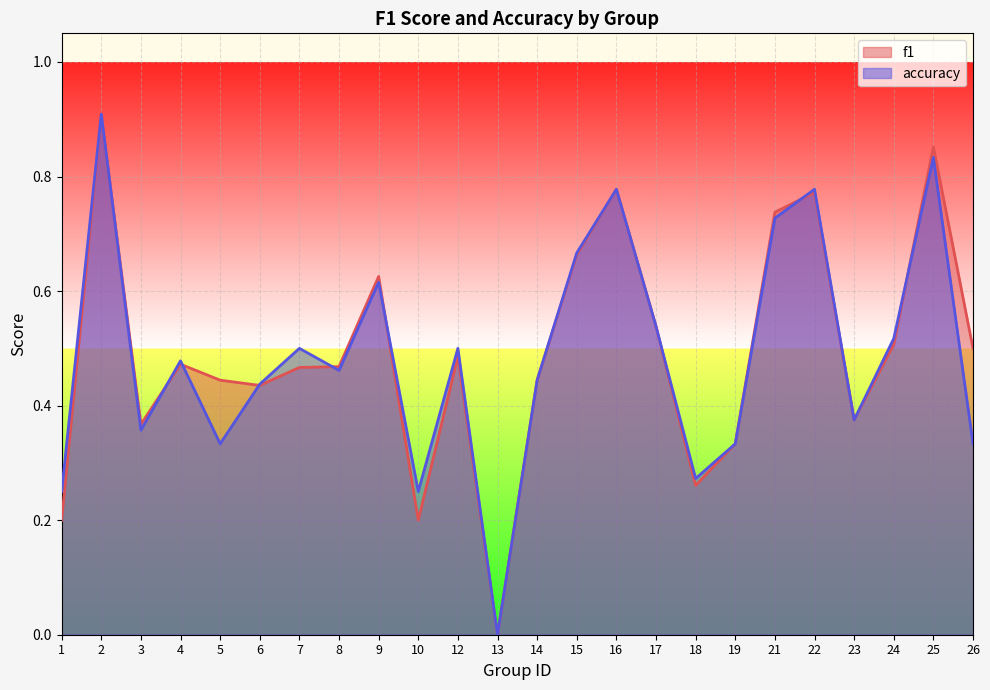

Which series ends up on top after the final intersection of f1 and accuracy?

f1